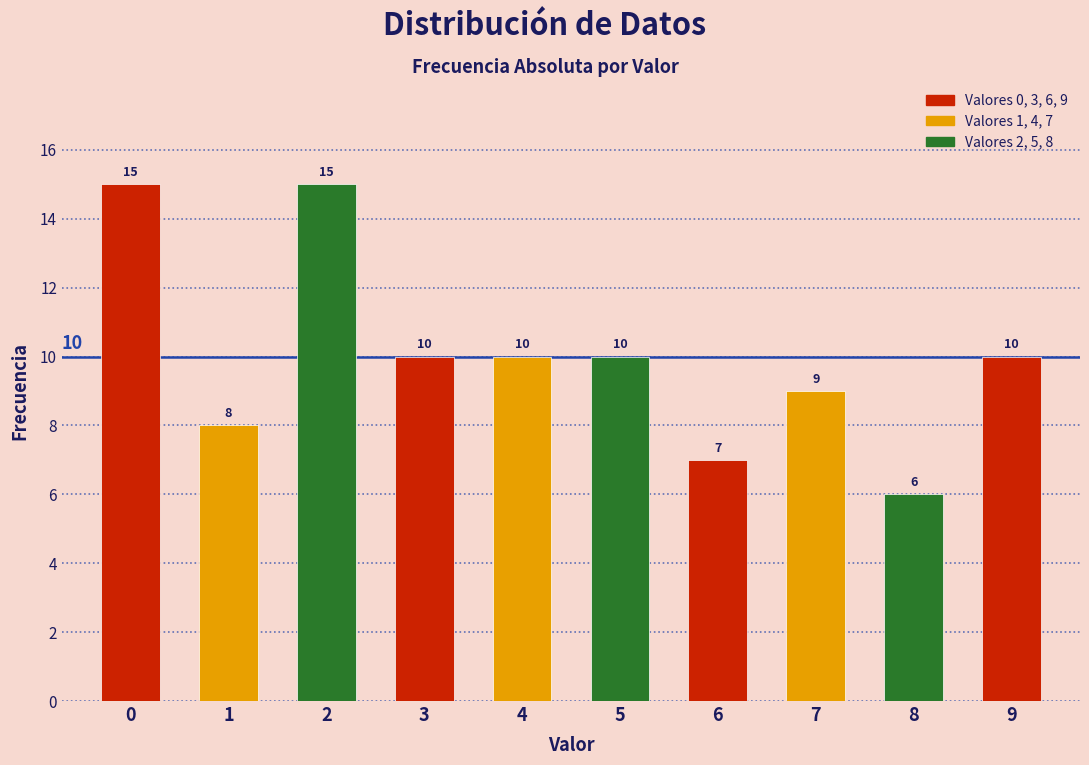

Reading left to right, extract all data points from this chart.

0=15	1=8	2=15	3=10	4=10	5=10	6=7	7=9	8=6	9=10